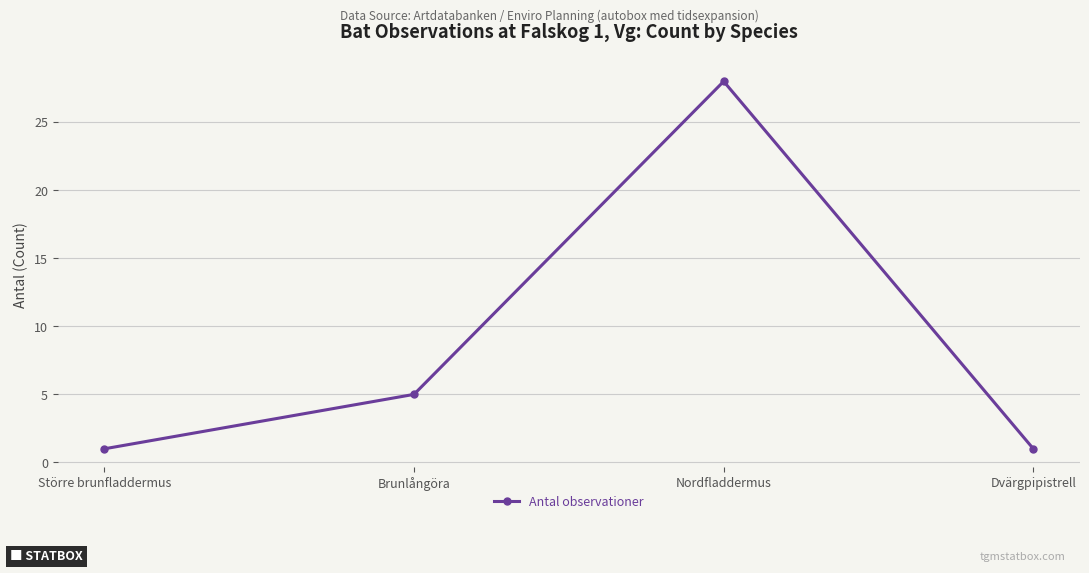

What is the sum of the values at Nordfladdermus and Dvärgpipistrell?

29